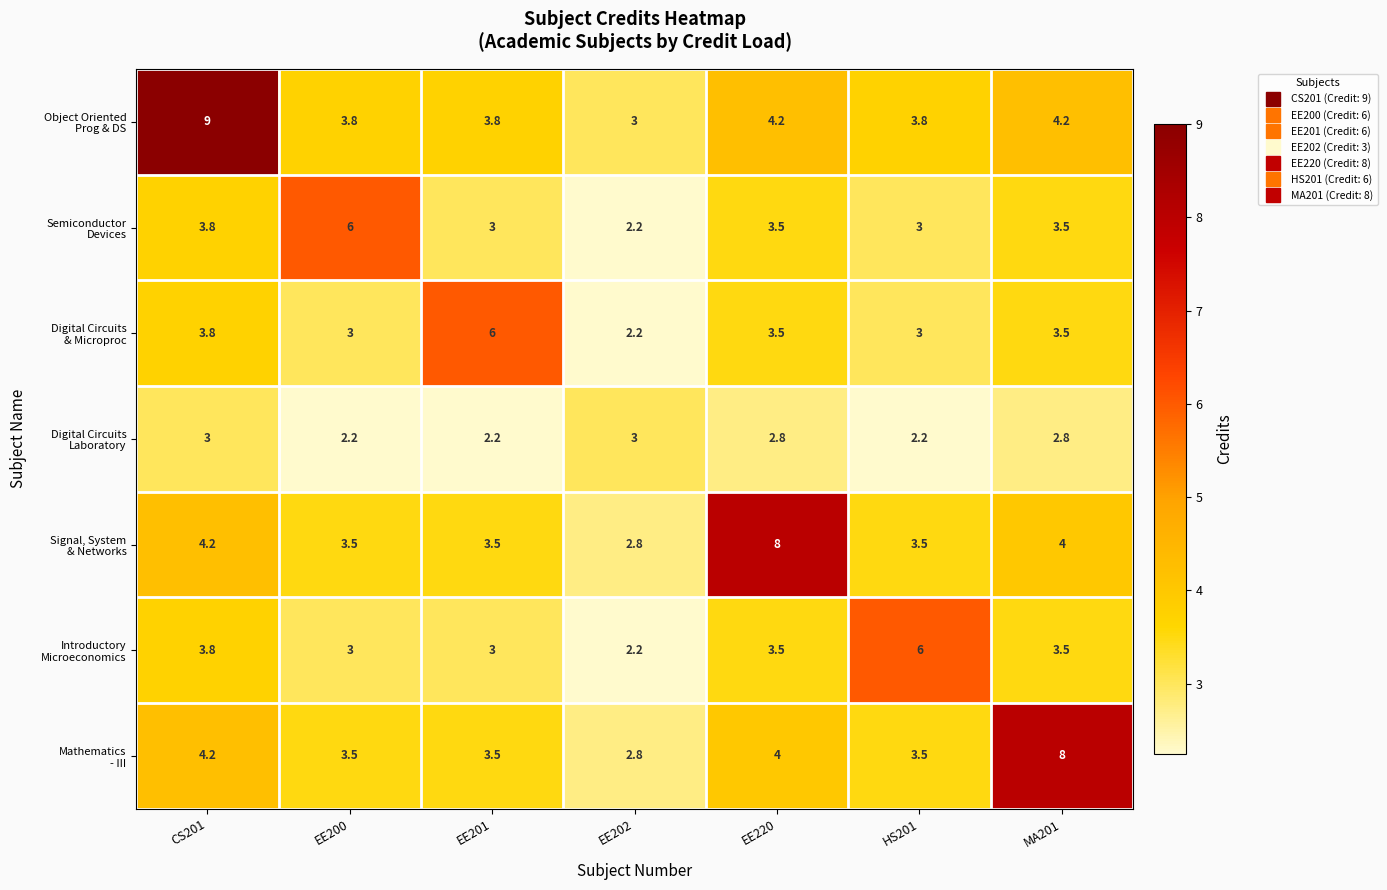

What is the difference between the highest and lowest values at EE220?

5.2